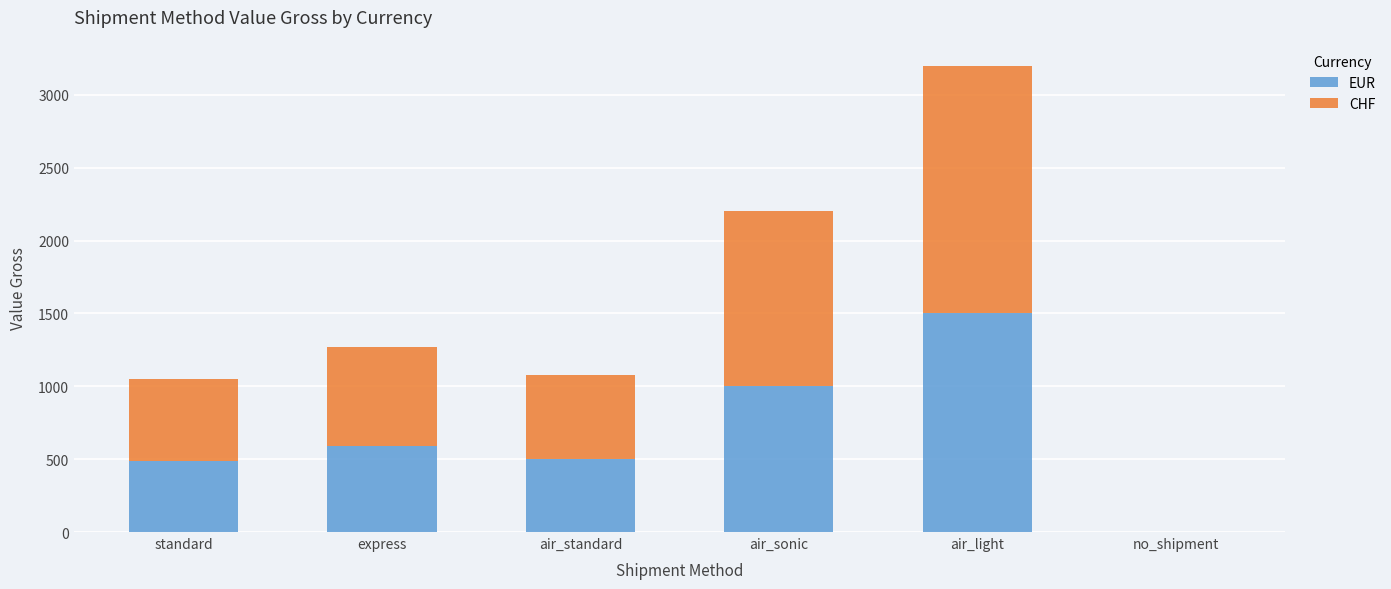

How many values in EUR are above zero?

5